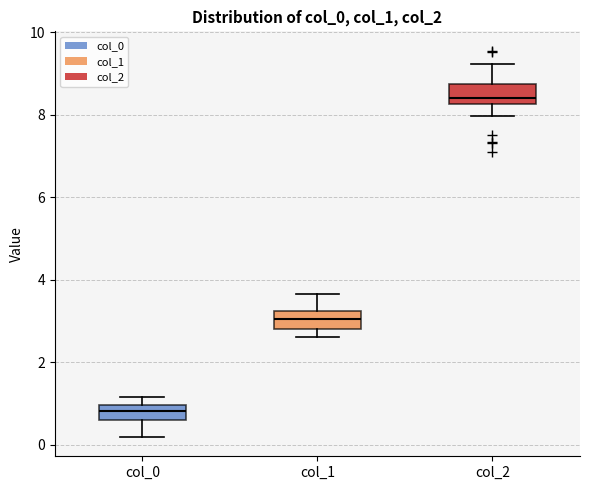

Reading left to right, read every box against the y-axis: the position of its median line, the range the box covers, and the ends of its whiskers. The values are not printed on the chart, so give them approximately, as read against the axis.

col_0: median 0.8, box 0.6 to 1.0, whiskers 0.2 to 1.2
col_1: median 3.0, box 2.8 to 3.2, whiskers 2.6 to 3.6
col_2: median 8.4, box 8.2 to 8.8, whiskers 8.0 to 9.2